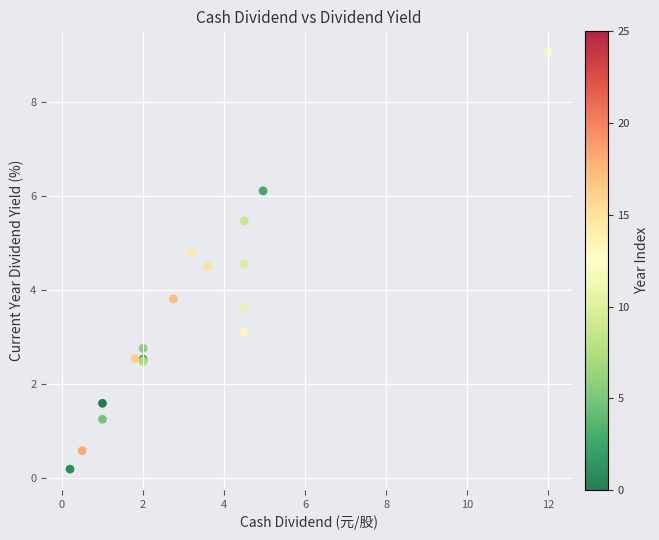

What Y value in the scatter plot is closest to 4?

3.8